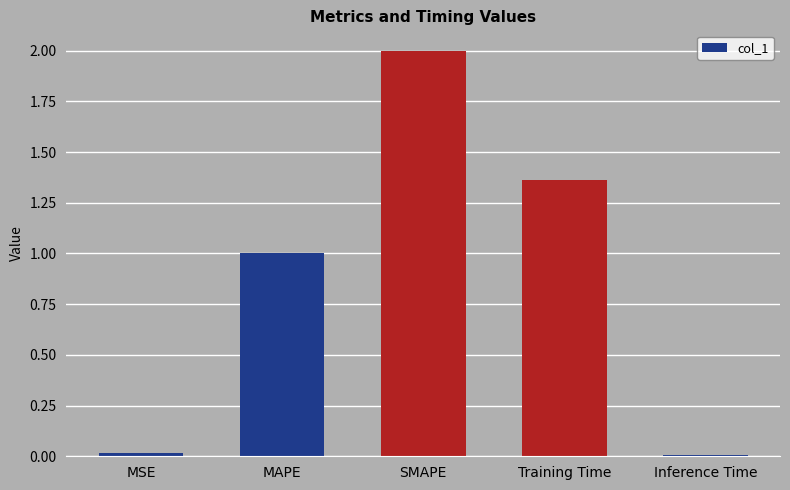

At which category does the chart reach its peak across all series?

SMAPE